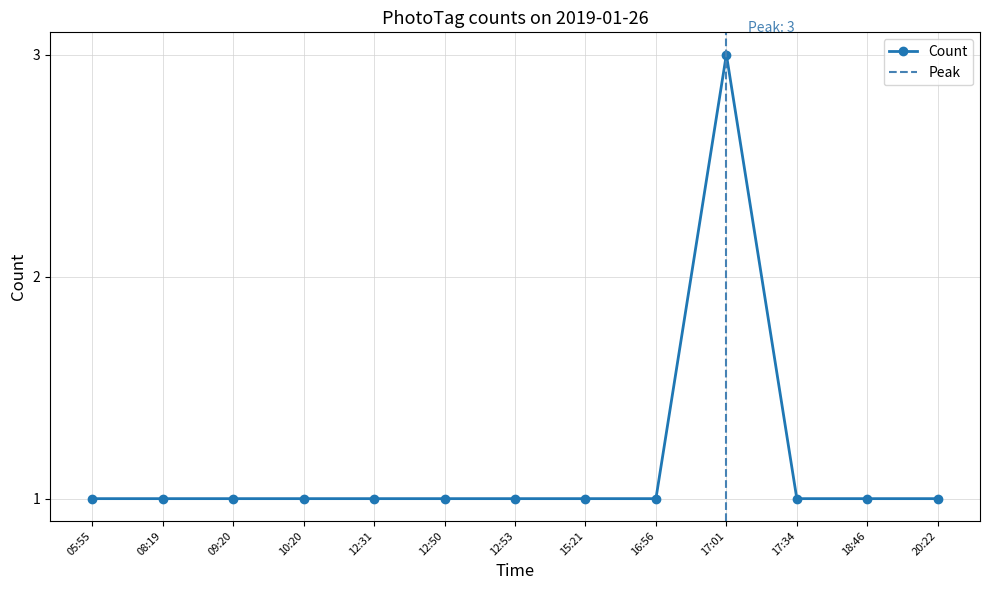

True or false: the data shows 1 at 20:22.

True